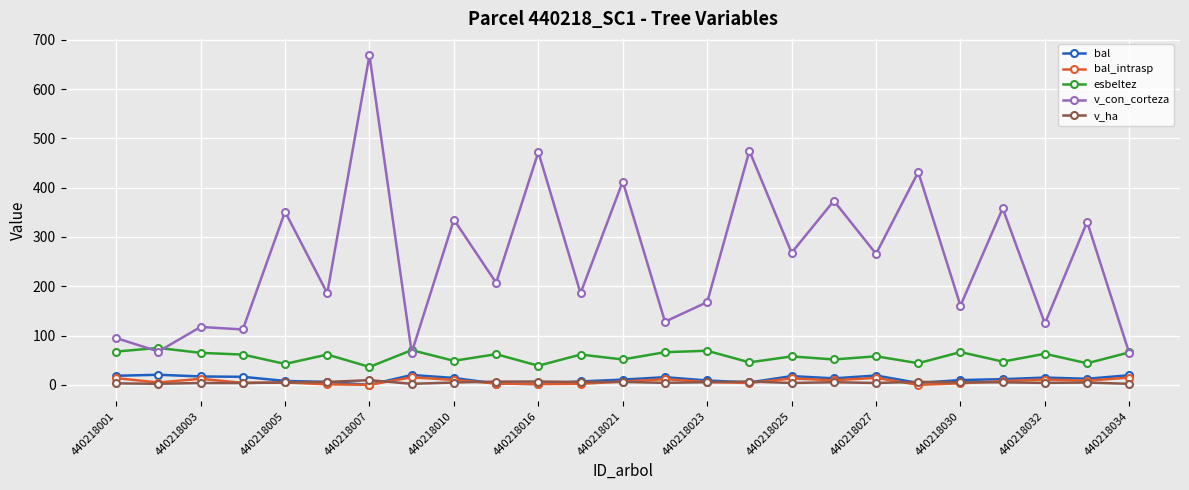

What is the maximum value shown in the chart?

668.5